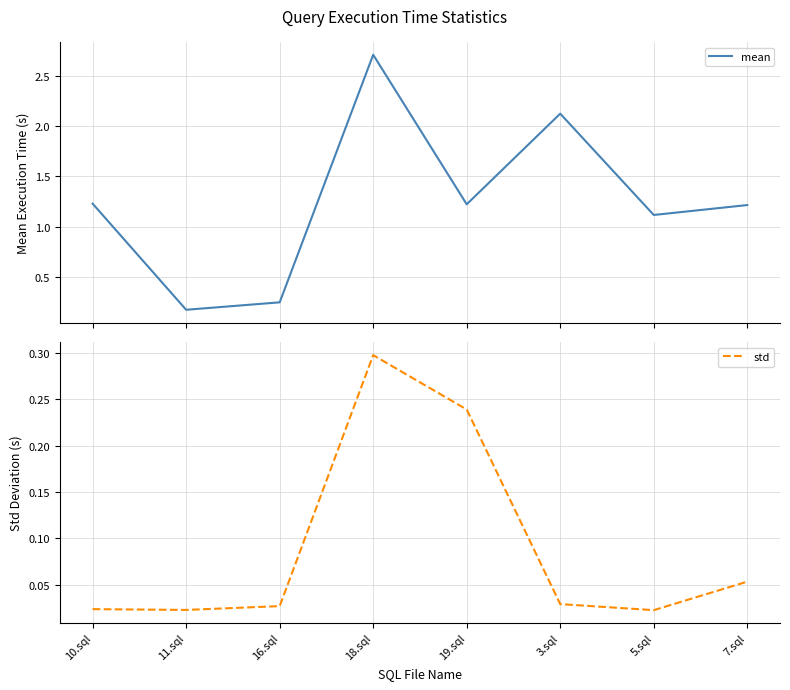

Read the std value at 7.sql.

0.1